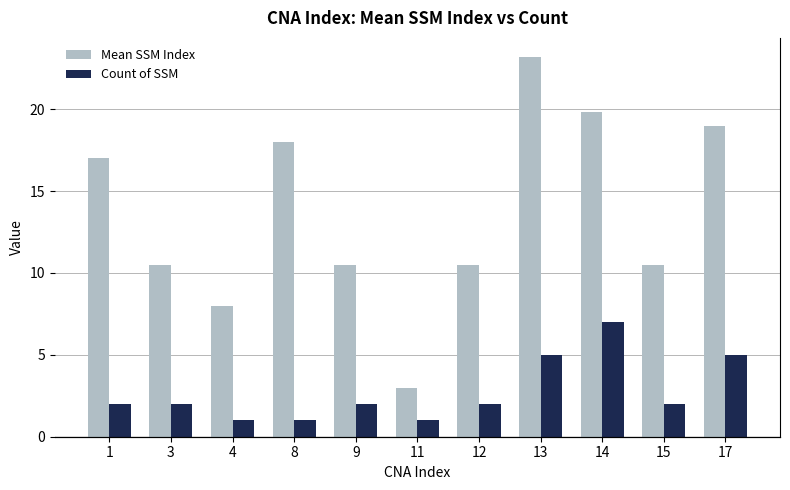

What is the total value across all series at 11?

4.0